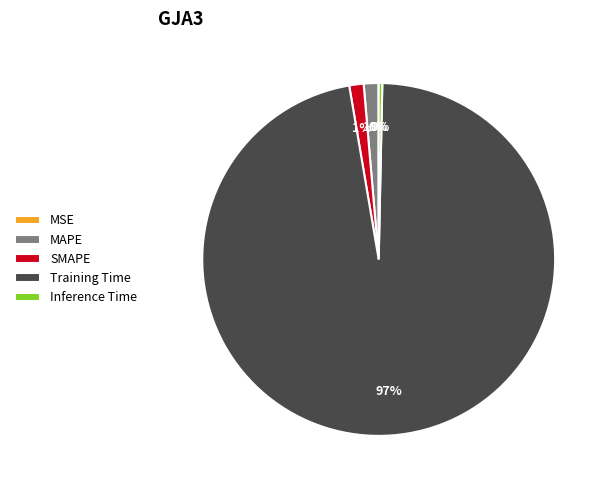

The Inference Time slice represents 0% of the pie. True or false?

True